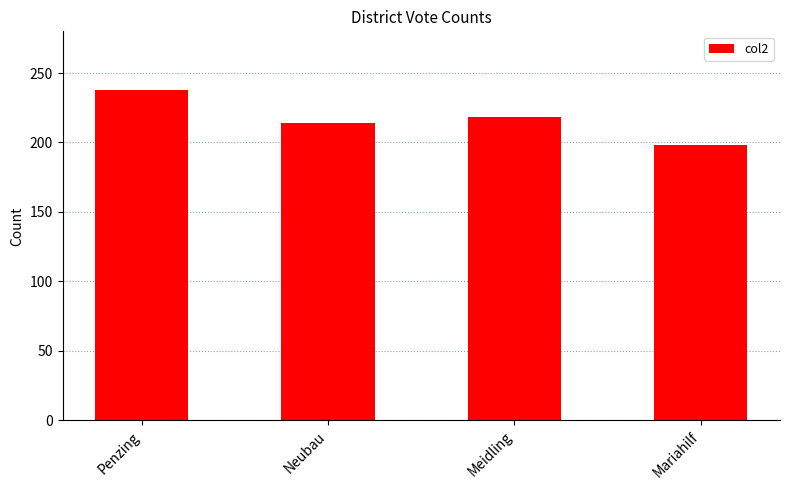

What is the difference between the values at Neubau and Penzing?

24